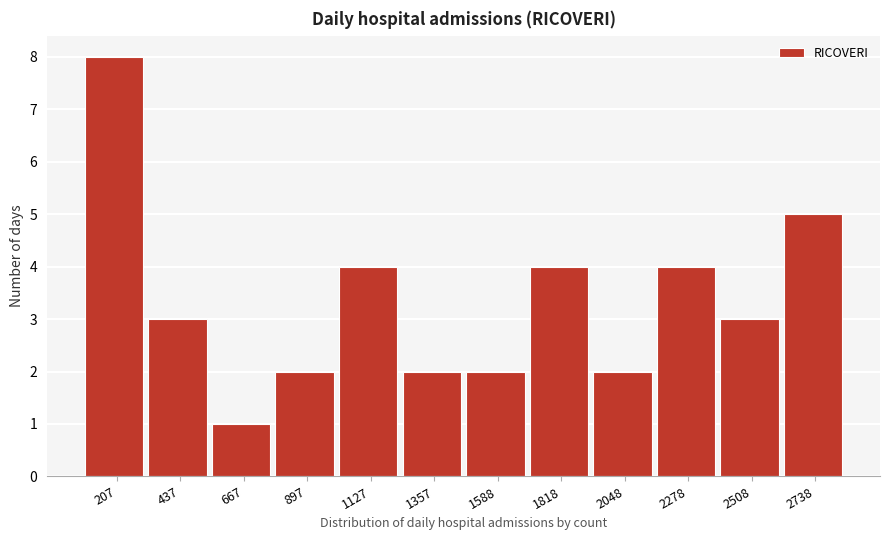

Which range on the x-axis has the tallest bar?

100 to 300